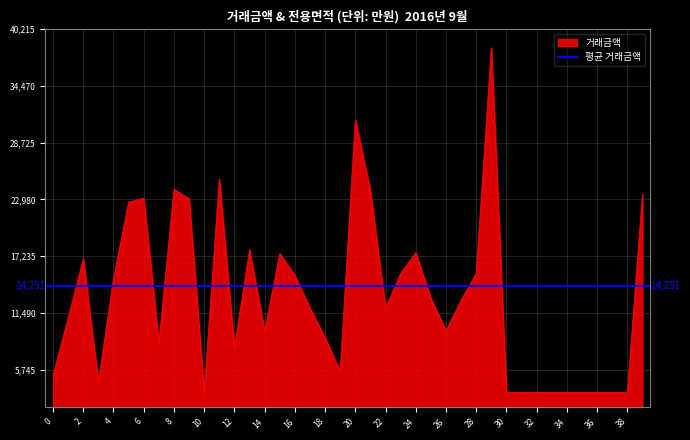

Rank the categories by value from lowest to highest.

10, 30, 31, 32, 33, 34, 35, 36, 37, 38, 3, 0, 19, 12, 7, 18, 14, 26, 1, 17, 22, 27, 25, 4, 16, 23, 28, 2, 15, 24, 13, 5, 9, 6, 39, 21, 8, 11, 20, 29